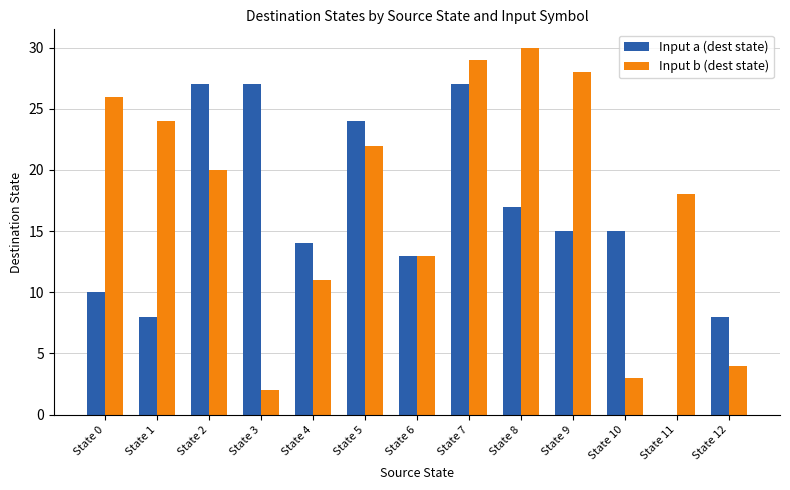

Where is Input b (dest state) nearest to the value 16?

State 11